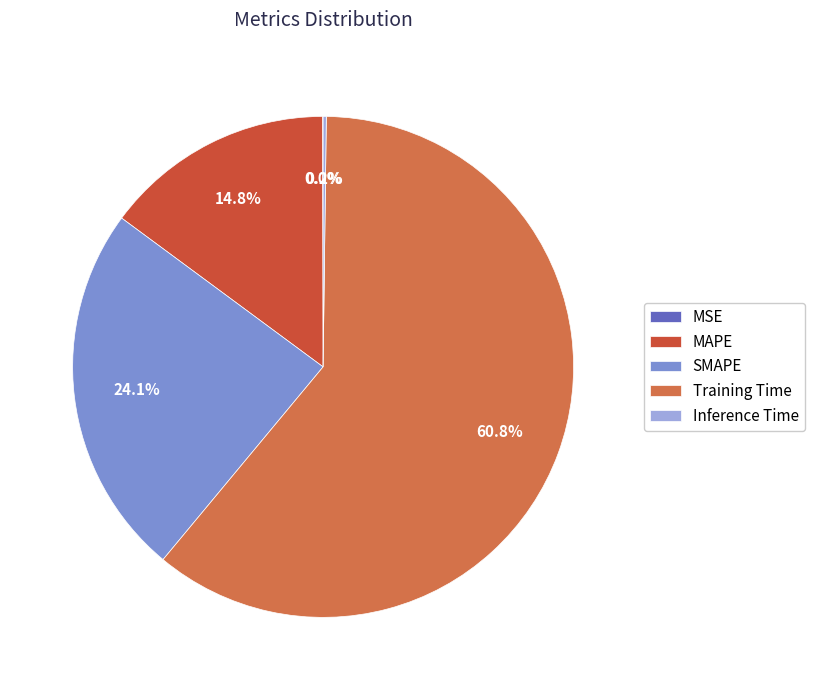

Count the number of slices in the pie.

5